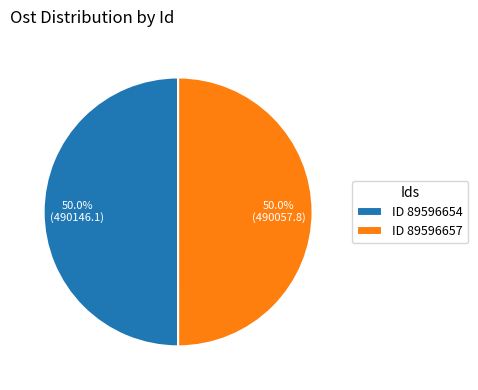

Combined, do ID 89596657 and ID 89596654 account for over 50%?

Yes